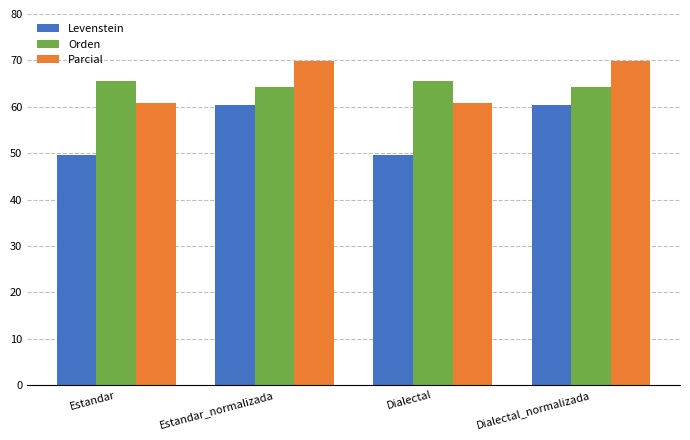

Reading left to right, list all the values displayed in this chart.

Levenstein: Estandar=49.6	Estandar_normalizada=60.4	Dialectal=49.6	Dialectal_normalizada=60.4
Orden: Estandar=65.5	Estandar_normalizada=64.3	Dialectal=65.5	Dialectal_normalizada=64.3
Parcial: Estandar=60.8	Estandar_normalizada=69.9	Dialectal=60.8	Dialectal_normalizada=69.9